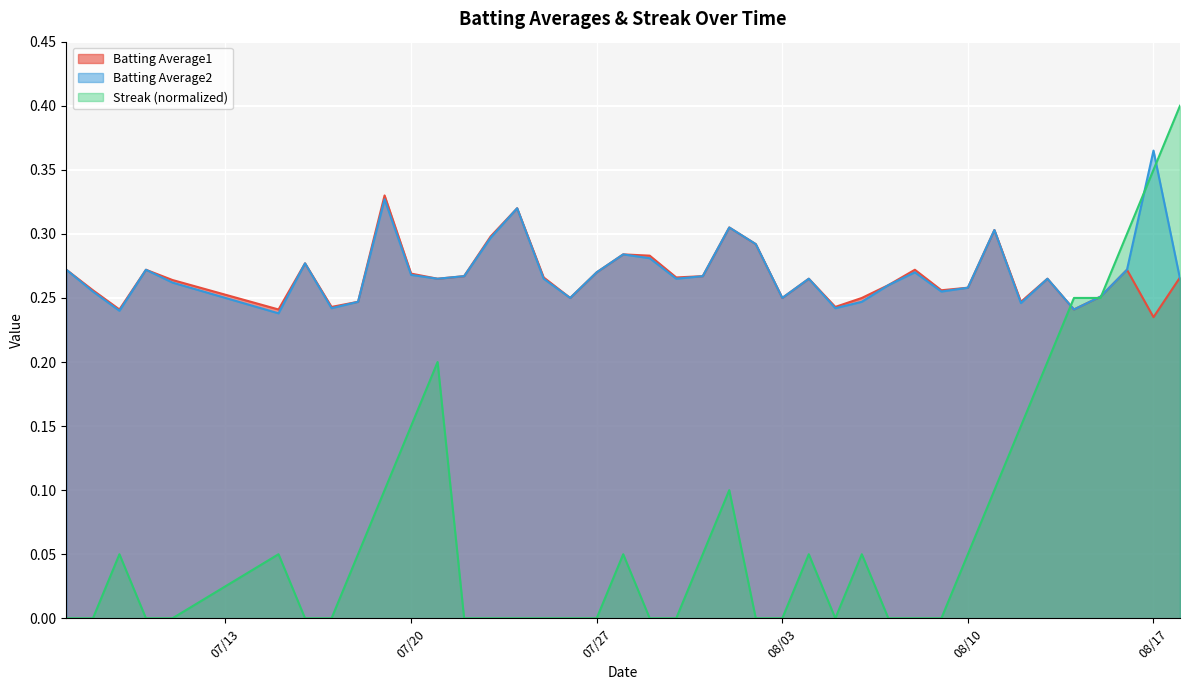

List the series in order of their peak value, lowest first.

Batting Average1, Batting Average2, Streak (normalized)